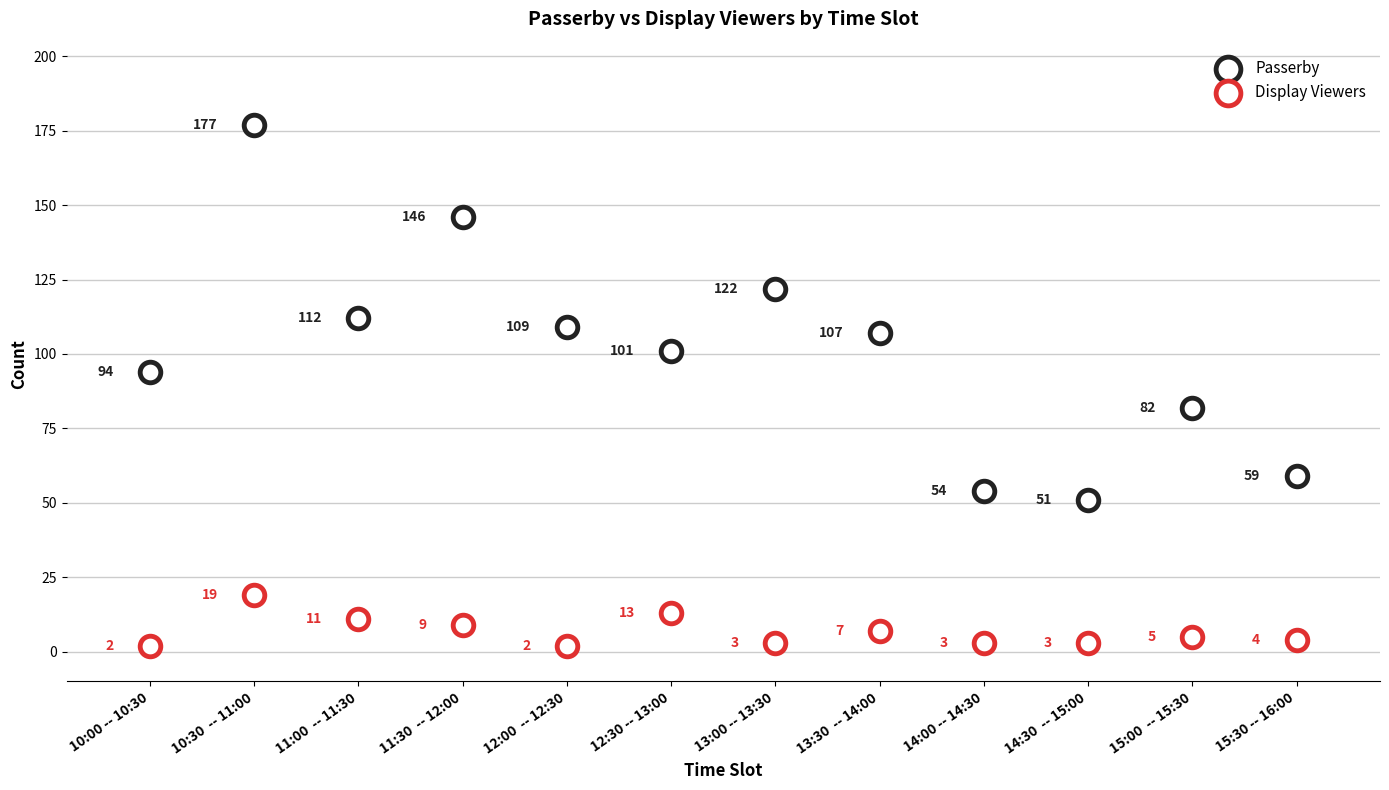

How many data points are displayed?

24